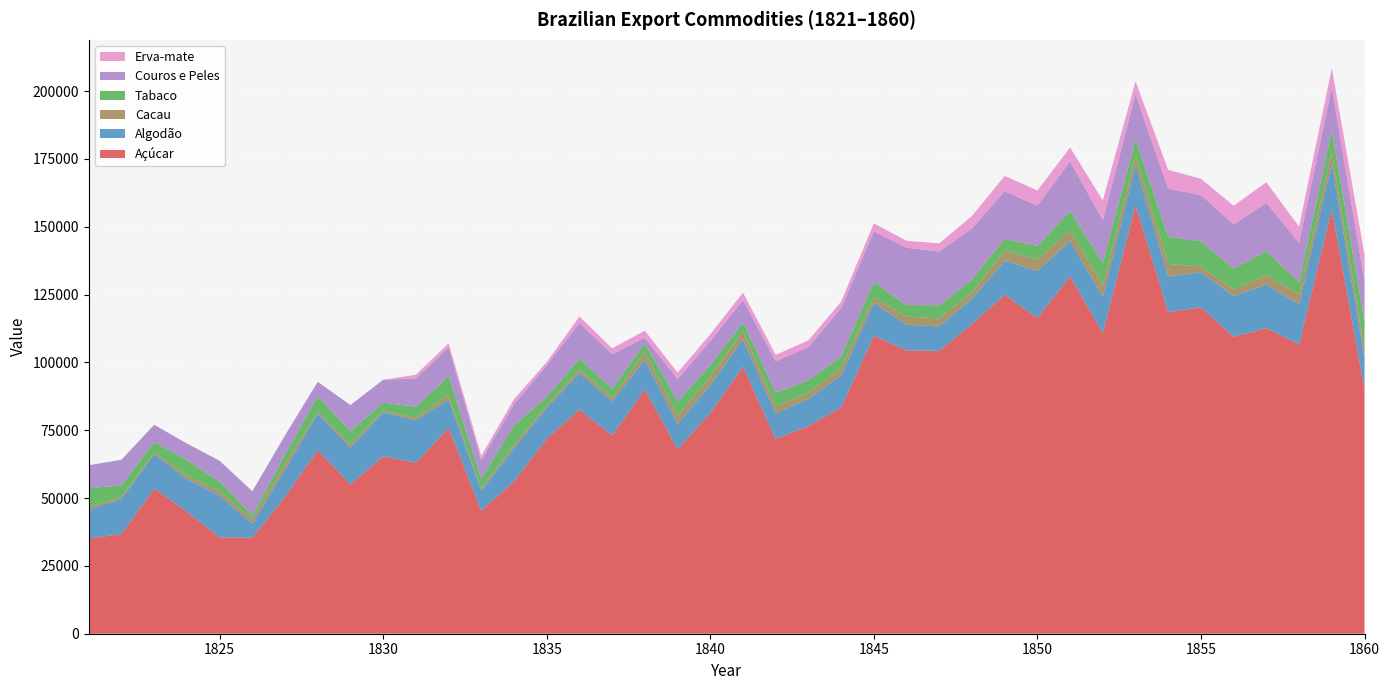

Reading left to right, what are all the values shown in this chart?

Açúcar: 35168	36694	53549	44976	35485	35410	50483	67641	55059	65386	62996	75873	45348	56093	71902	82624	73085	89967	67980	81396	98399	71770	76531	83383	109812	104443	104268	114101	124931	116405	131729	110804	157956	118540	120341	109405	112663	106604	156419	90237
Algodão: 10631	12989	12593	12006	15441	5123	10101	13549	13544	16196	15703	10409	7342	12354	11314	13434	12611	11027	9397	10253	10164	9395	10055	11691	12139	9479	8943	9390	12556	17299	13064	13283	14757	13134	12884	15052	15981	14902	16787	11404
Cacau: 1016	684	714	1251	1545	1614	1996	667	1221	654	858	1599	796	1201	839	1342	1216	2780	2961	2966	2945	2677	2226	2787	1950	2935	3022	2365	3697	4137	3850	4272	3378	4646	2168	2413	3532	3619	4133	3181
Tabaco: 6751	4321	3828	5743	3620	1435	3428	5560	4830	2893	4106	7121	3650	7050	3224	4022	3461	3152	5320	4348	3215	5028	4621	4301	5736	4265	4857	4757	4352	5098	7205	8315	6064	9990	9272	7731	8846	4440	8212	10051
Couros e Peles: 8535	9431	6343	6128	7650	8916	7112	5415	9629	8460	10416	10575	6748	7922	11628	13163	12680	2207	8230	8856	8335	11552	12206	17876	18622	21136	19795	18767	17581	14818	18251	15703	16699	17707	17053	16312	17743	14500	15802	15071
Erva-mate: 0	0	0	0	0	0	0	0	0	0	1347	1478	1658	1805	1207	2345	2139	2566	2321	2547	2664	2372	2477	2371	2967	2554	2996	4571	5600	5593	5098	7314	4738	6937	5973	6836	7604	5938	7107	9802